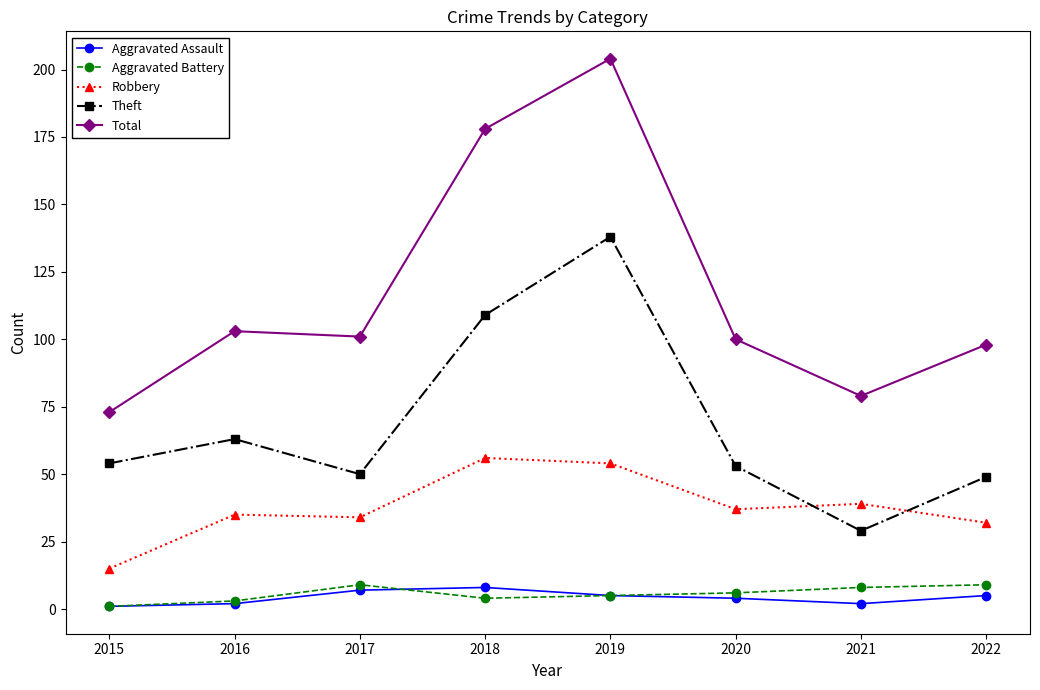

How many categories are shown in the chart?

8